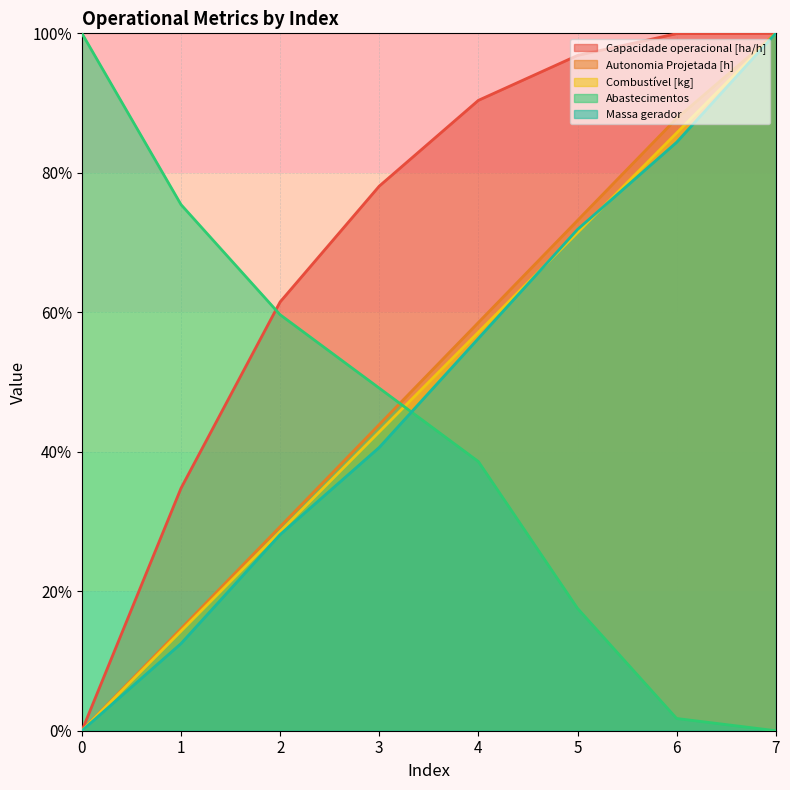

Read the Capacidade operacional [ha/h] value at 7.

100.0